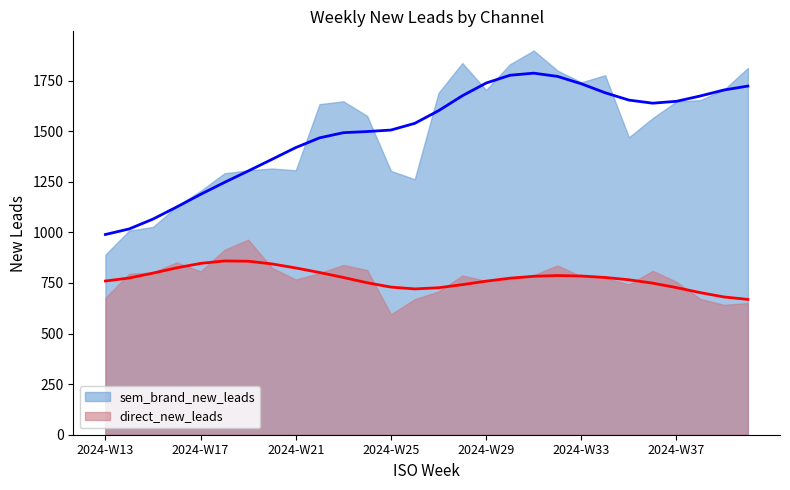

What is the greatest value displayed?

1899